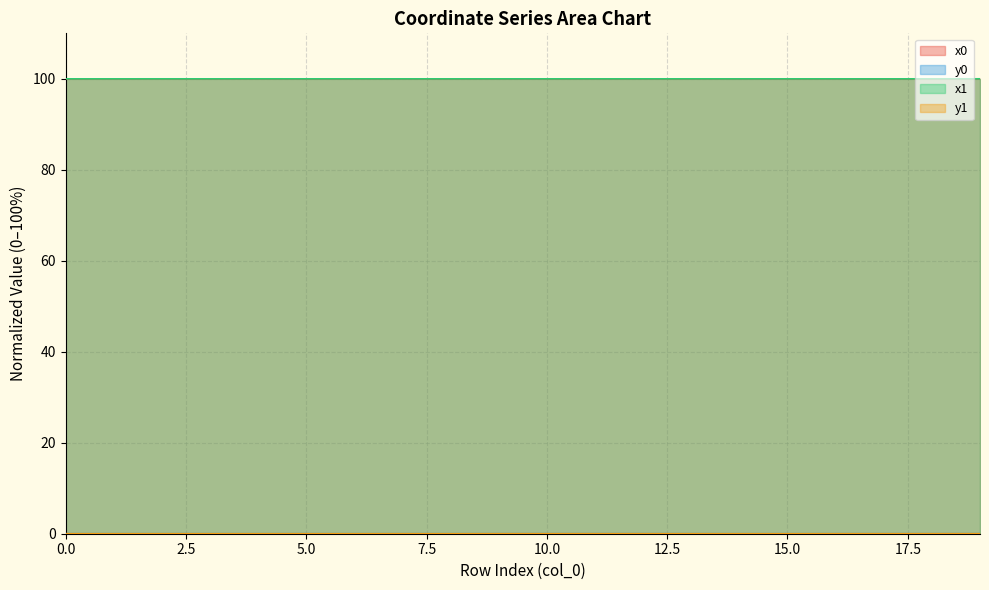

What is the average value of the x0 series?

100.0